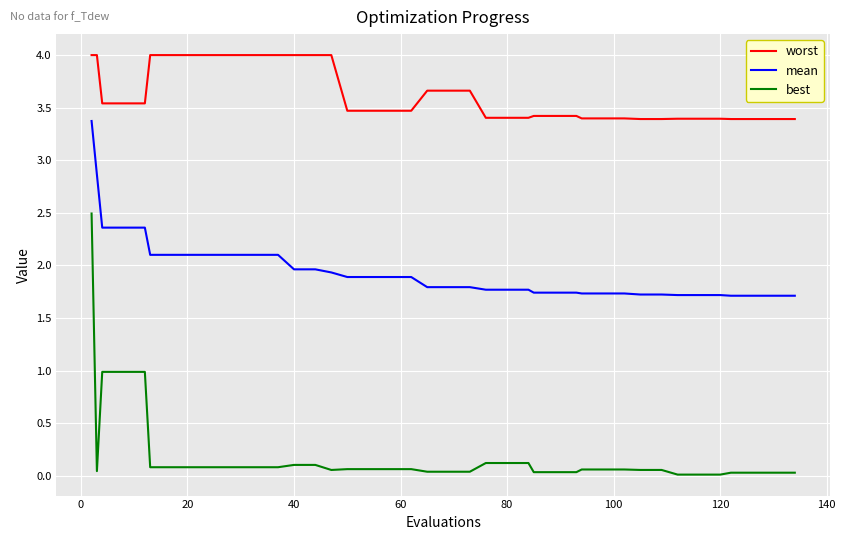

How many lines are shown in the chart?

3